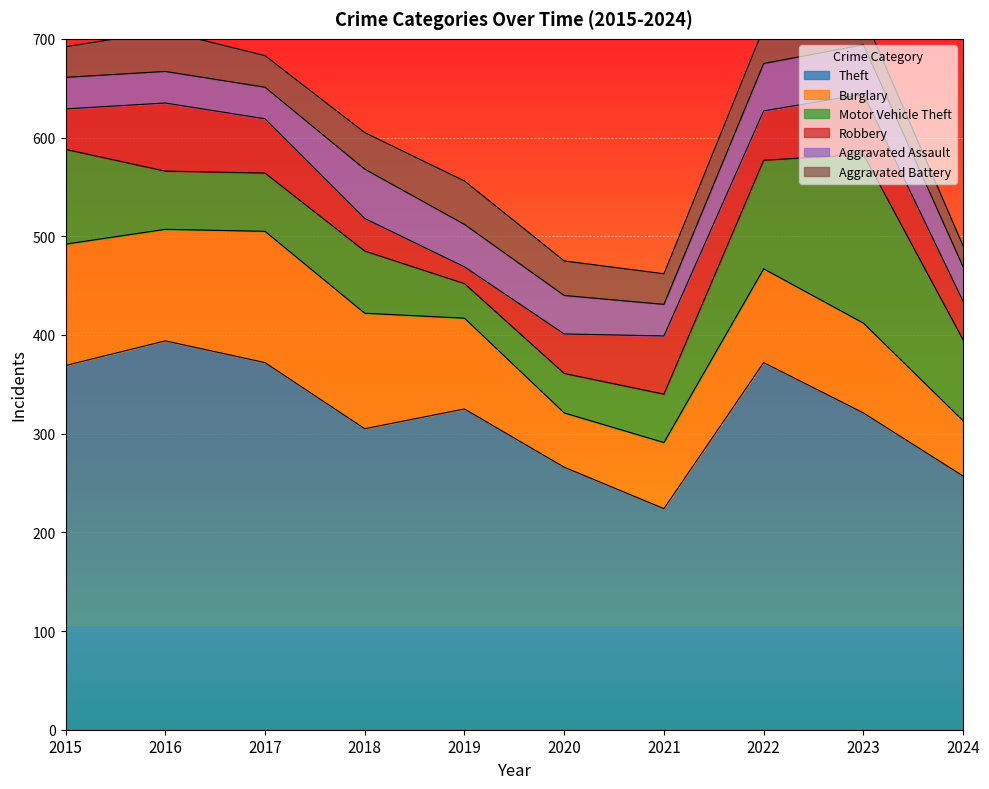

Reading left to right, list all the values displayed in this chart.

Theft: 2015=369	2016=394	2017=372	2018=305	2019=325	2020=266	2021=224	2022=372	2023=321	2024=257
Burglary: 2015=123	2016=113	2017=133	2018=117	2019=92	2020=55	2021=67	2022=95	2023=91	2024=56
Motor Vehicle Theft: 2015=96	2016=59	2017=59	2018=63	2019=35	2020=40	2021=49	2022=110	2023=171	2024=82
Robbery: 2015=41	2016=69	2017=55	2018=33	2019=17	2020=40	2021=59	2022=50	2023=61	2024=39
Aggravated Assault: 2015=32	2016=32	2017=32	2018=50	2019=43	2020=39	2021=32	2022=48	2023=50	2024=35
Aggravated Battery: 2015=31	2016=41	2017=32	2018=37	2019=44	2020=35	2021=31	2022=36	2023=30	2024=21